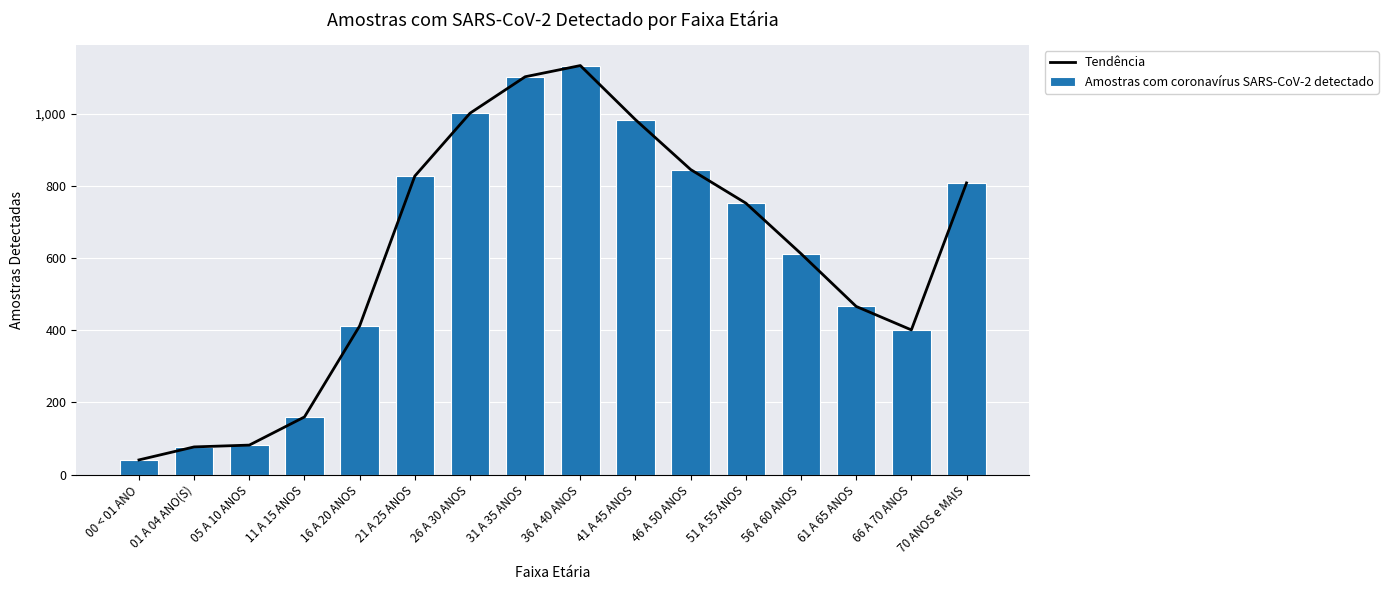

At which label is Tendência closest to 587?

56 A 60 ANOS